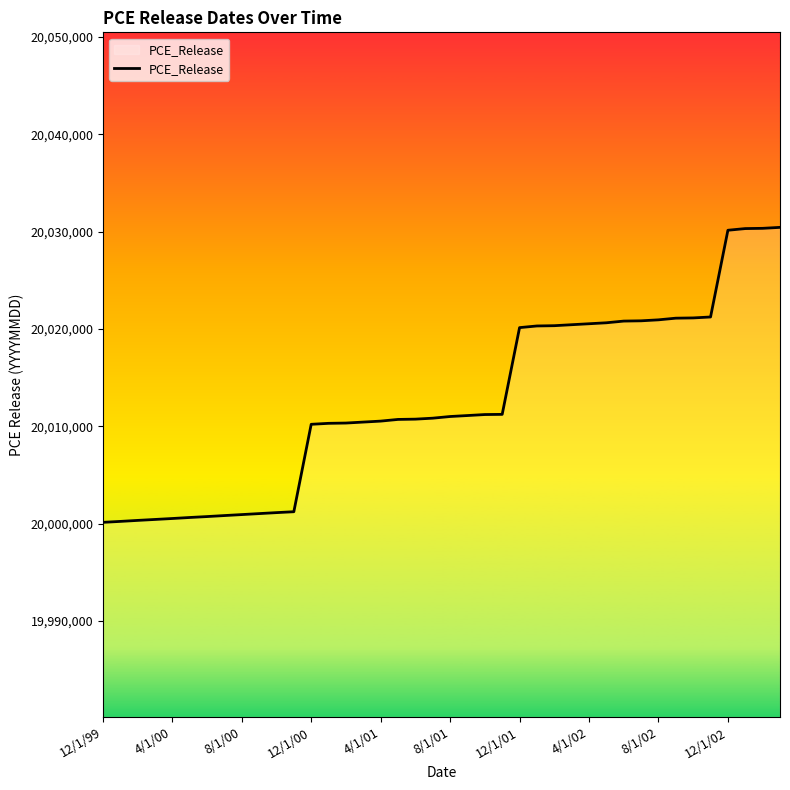

What is the sum of all values?

800506267